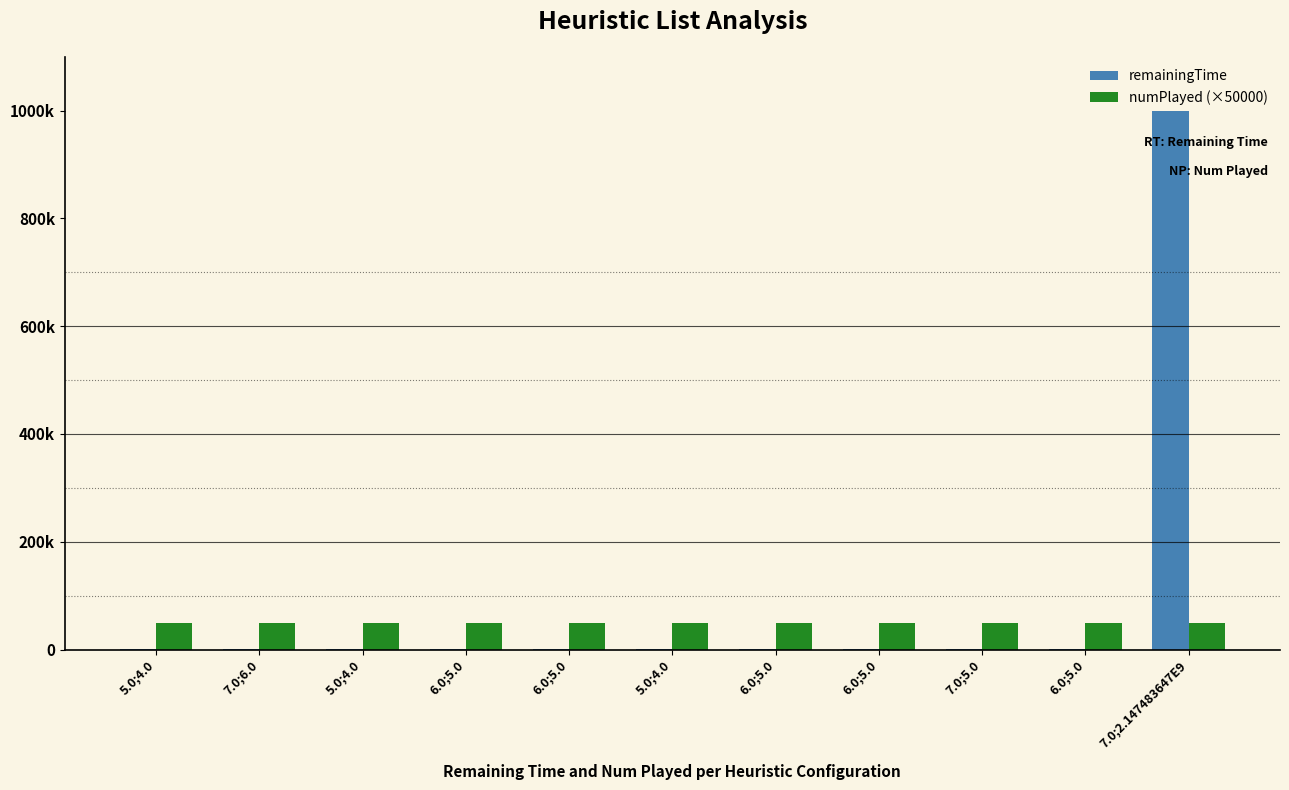

What are all the series names shown in the legend?

remainingTime, numPlayed (×50000)